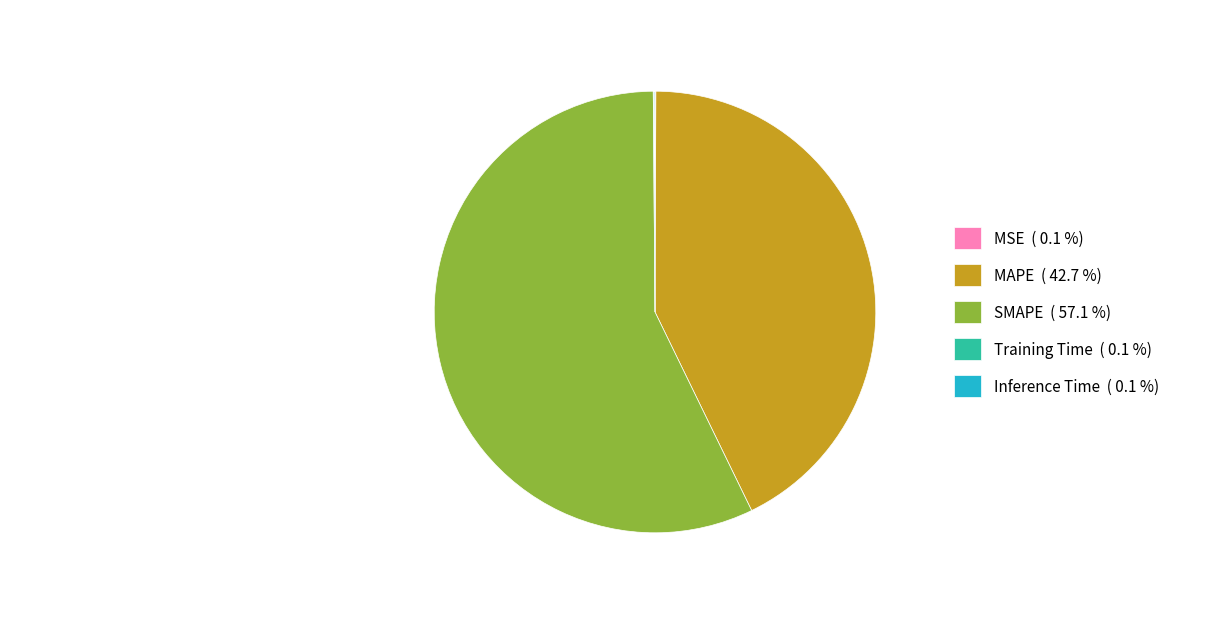

Which has a higher value, MAPE ( 42.7 %) or SMAPE ( 57.1 %)?

SMAPE ( 57.1 %)